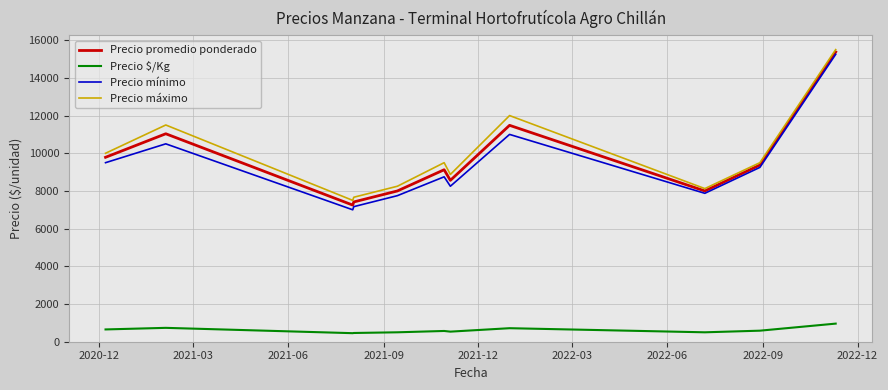

Which series has the widest spread of values?

Precio mínimo